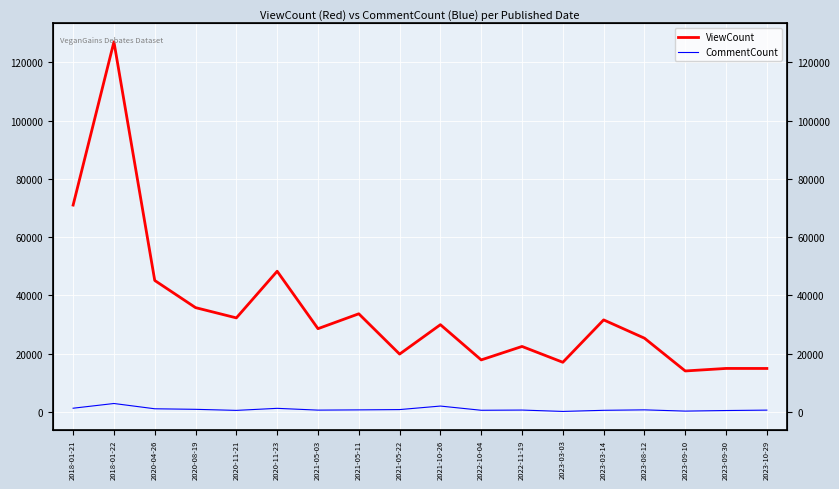

What are all the series names shown in the legend?

ViewCount, CommentCount